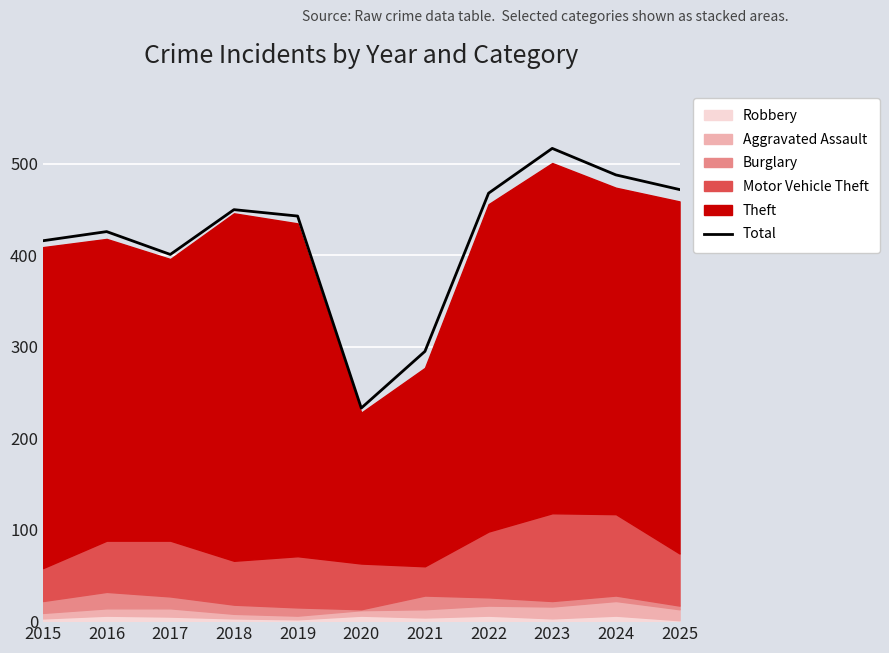

What is the sum of all values?

4609